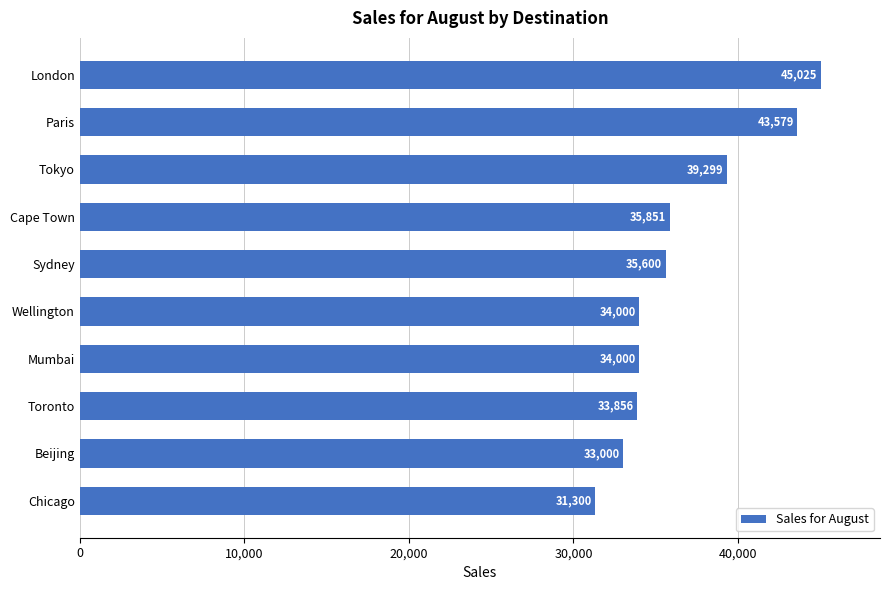

What is the difference between the maximum and second lowest values?

12025